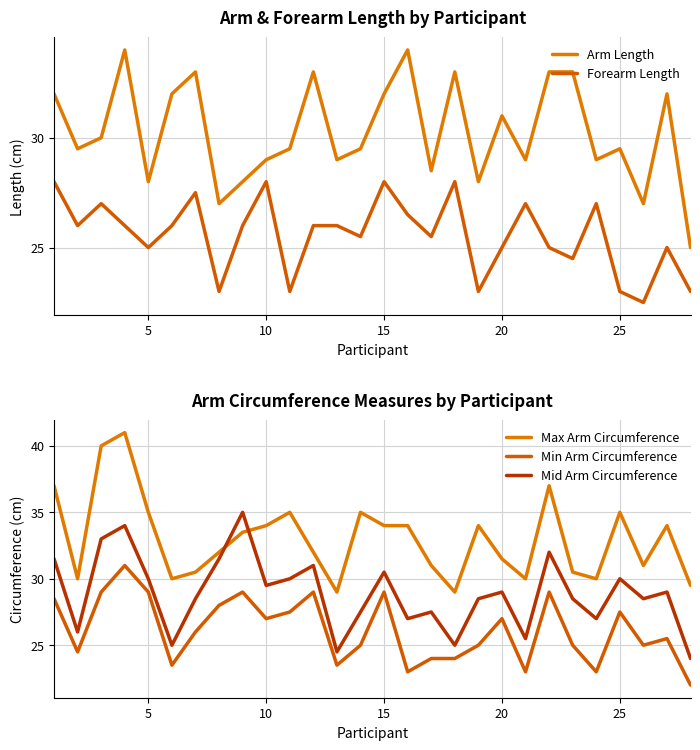

Is it true that Arm Length equals 28.0 at 5?

True